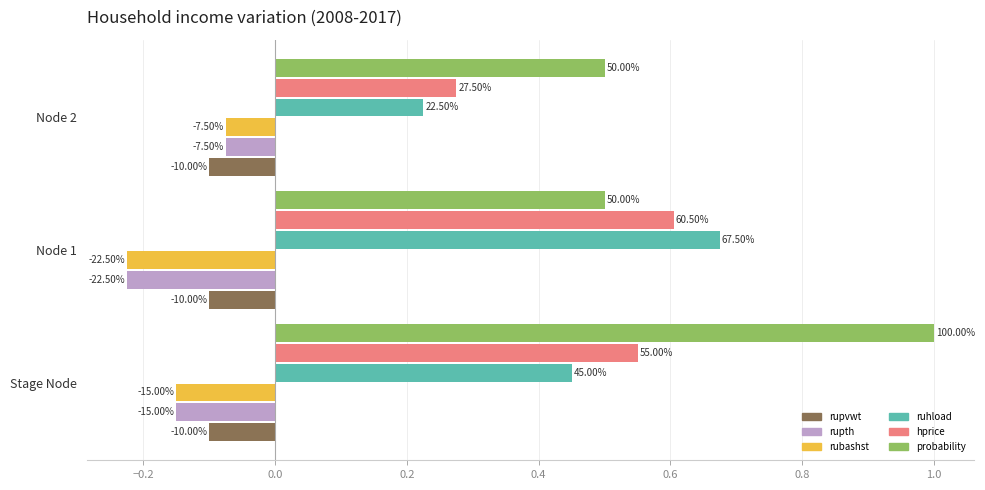

What are all the series names shown in the legend?

rupvwt, rupth, rubashst, ruhload, hprice, probability